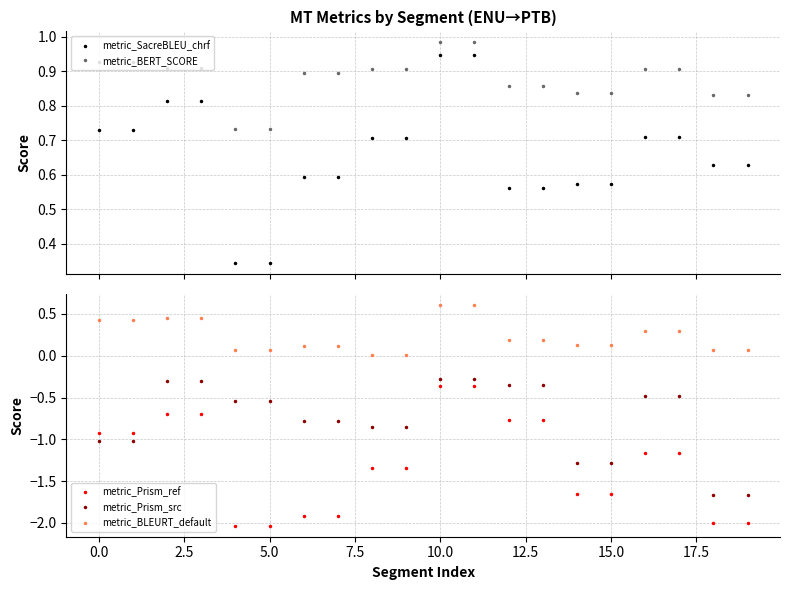

How many values in the metric_Prism_ref series exceed -1?

8